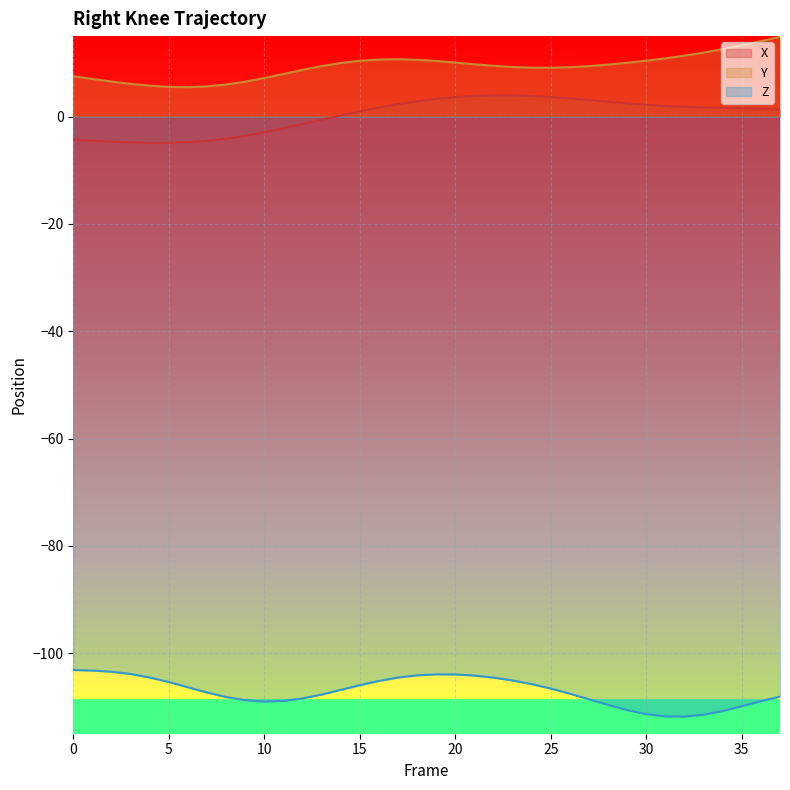

Where is the first local maximum for X?

22